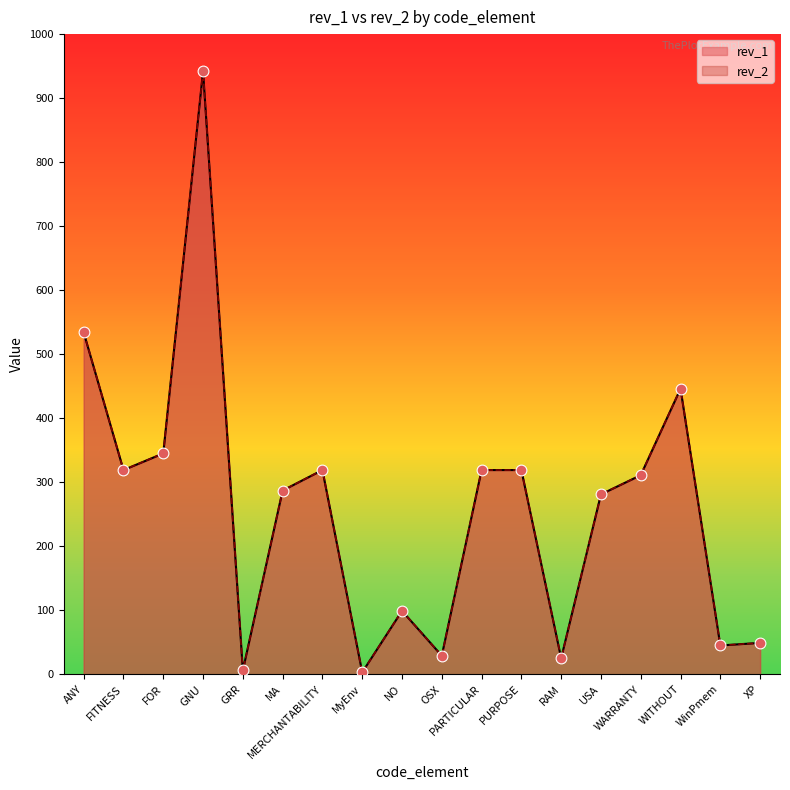

Is the value of rev_1 at GRR greater than the value of rev_2 at PARTICULAR?

No